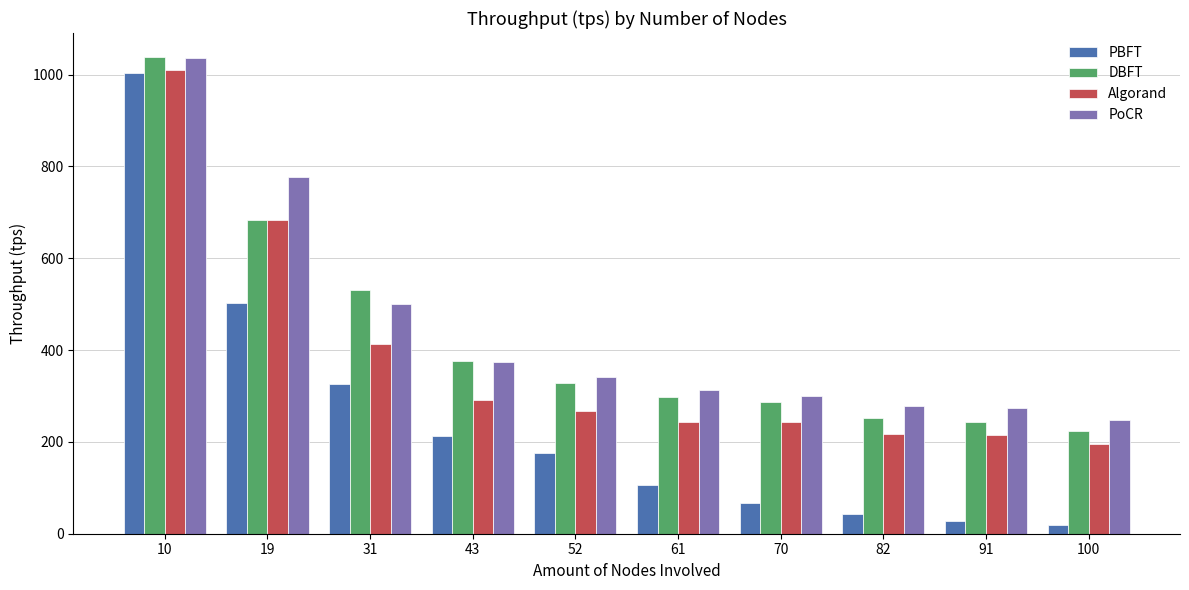

What is the total value across all series at 61?

960.8